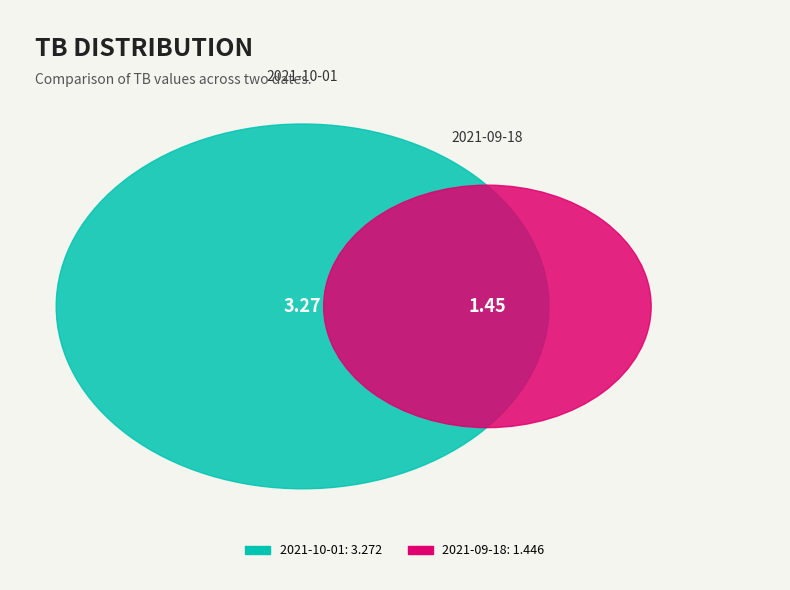

True or false: 2021-10-01 accounts for 69% of the total.

True